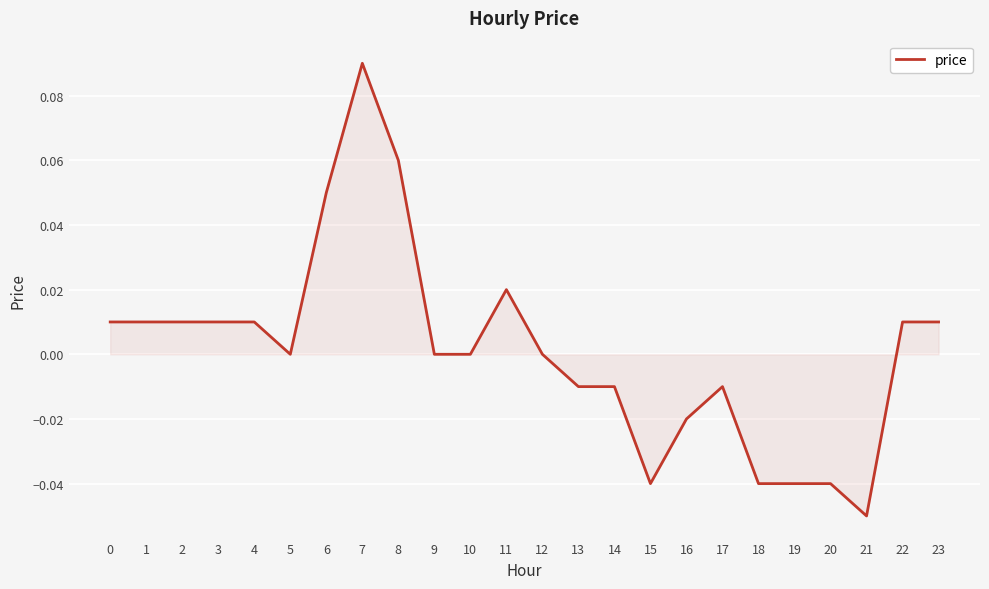

At which category does the chart reach its minimum across all series?

21